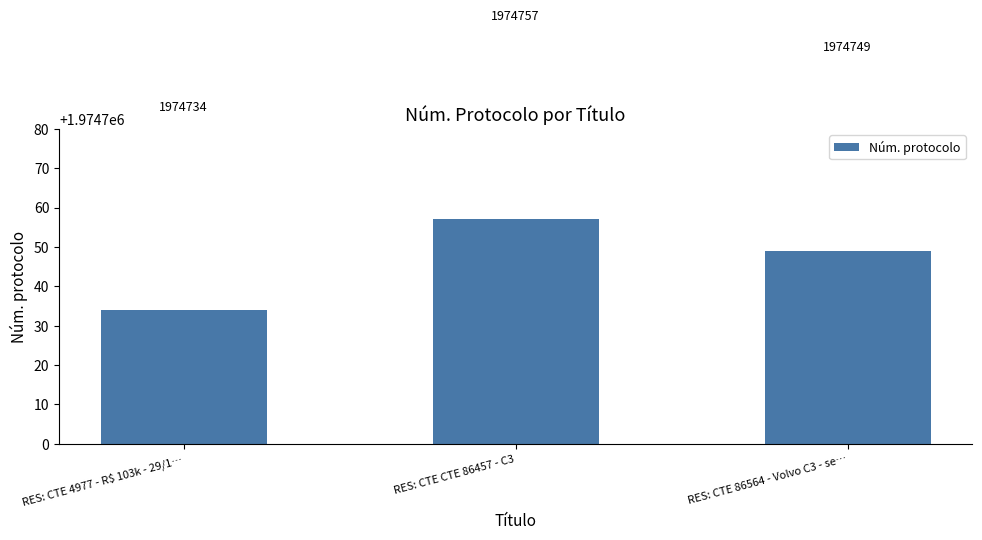

Does the chart contain any negative values?

No